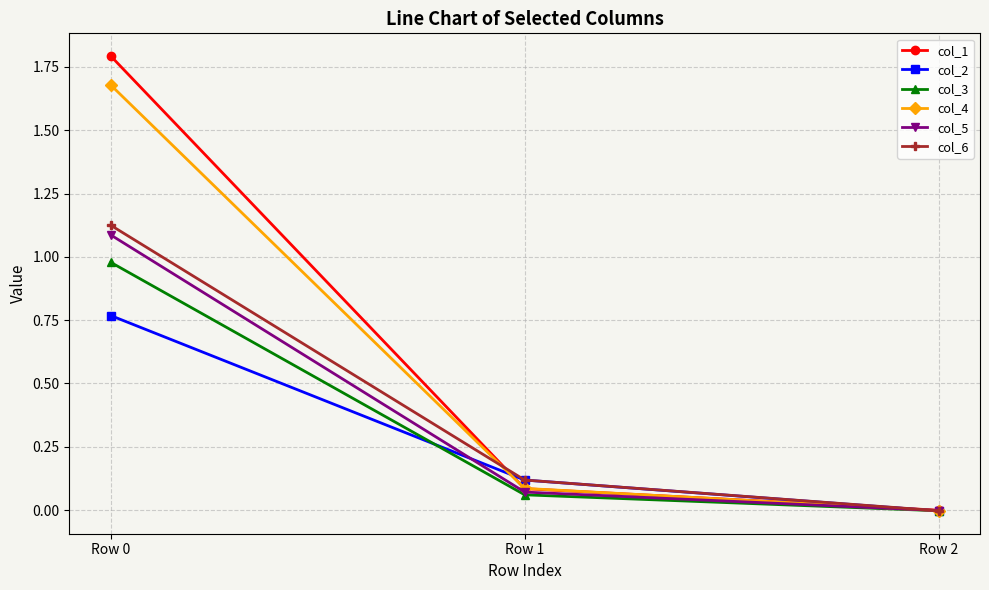

Which series has the largest range (max minus min)?

col_1